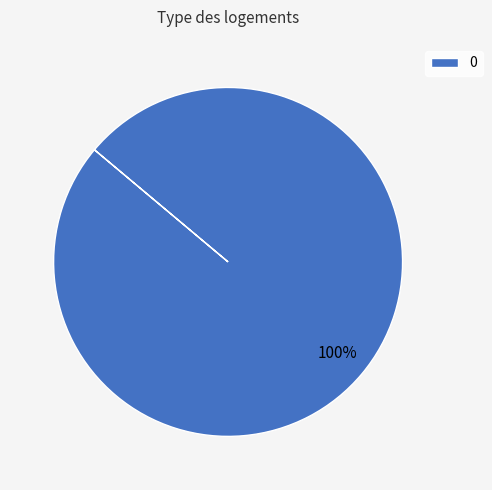

Is it true that 0 is 100% of the pie?

True